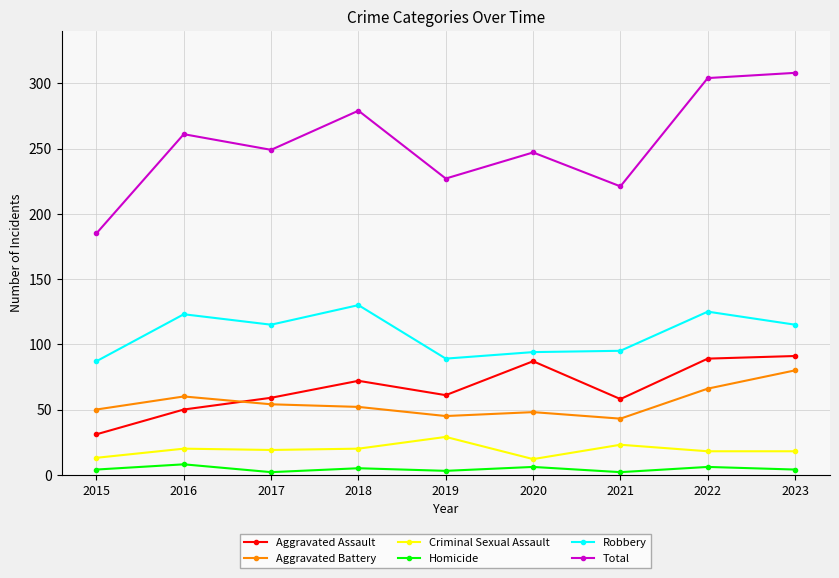

What are all the series names shown in the legend?

Aggravated Assault, Aggravated Battery, Criminal Sexual Assault, Homicide, Robbery, Total